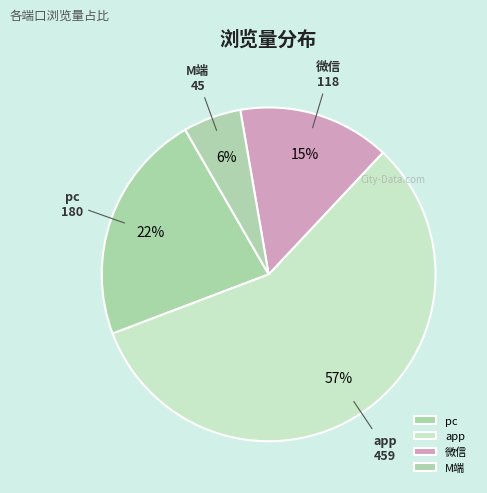

What percentage is the app slice, to the nearest percent?

57%